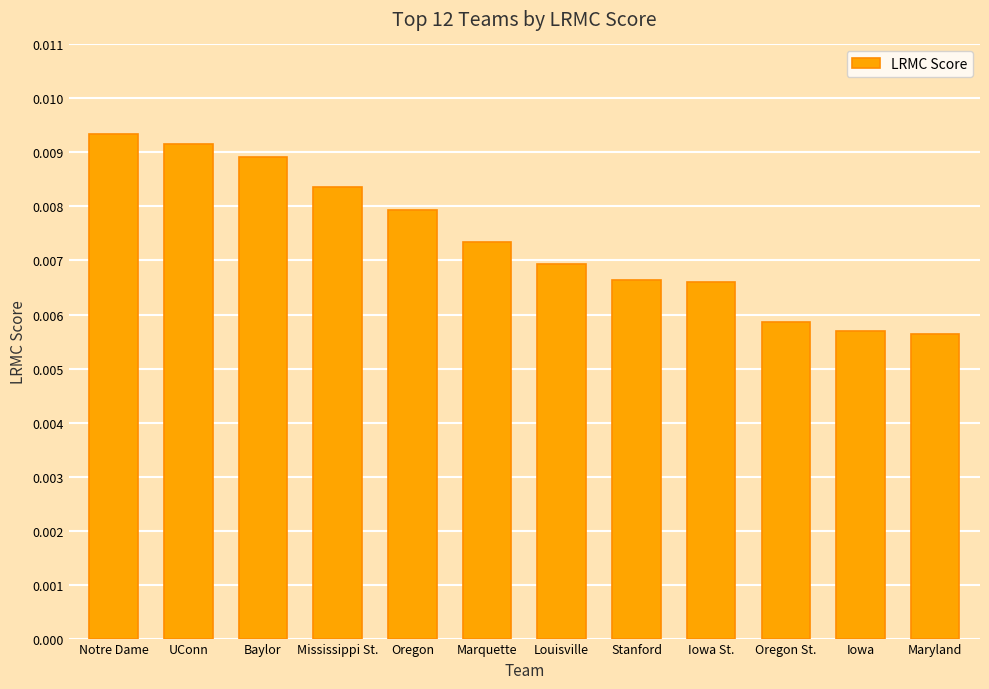

Between Iowa St. and Maryland, which is larger?

Iowa St.